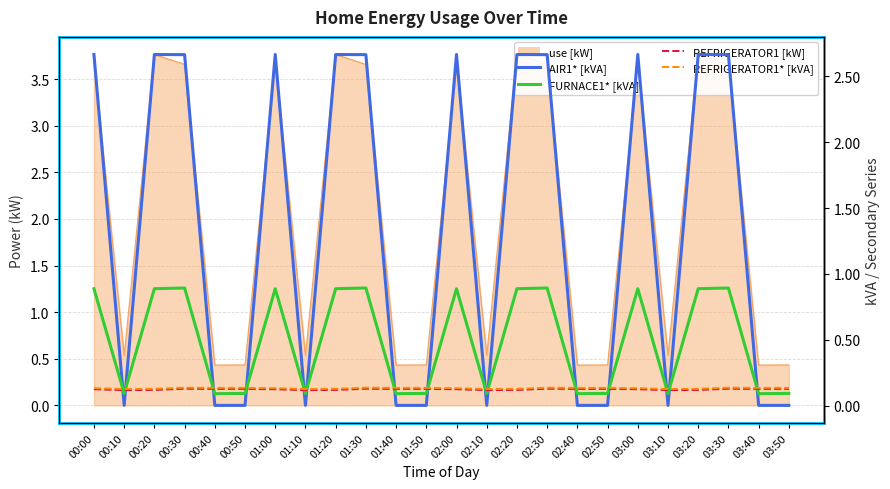

Which series has the largest range (max minus min)?

AIR1* [kVA]